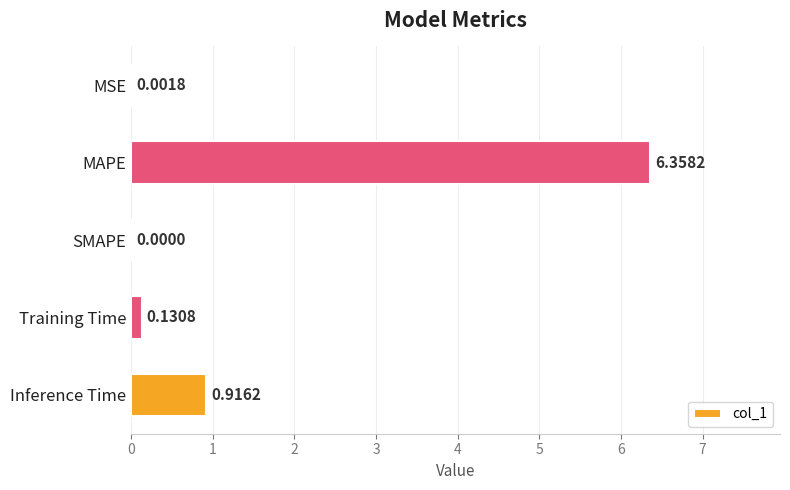

Which category has the highest value across all series?

MAPE